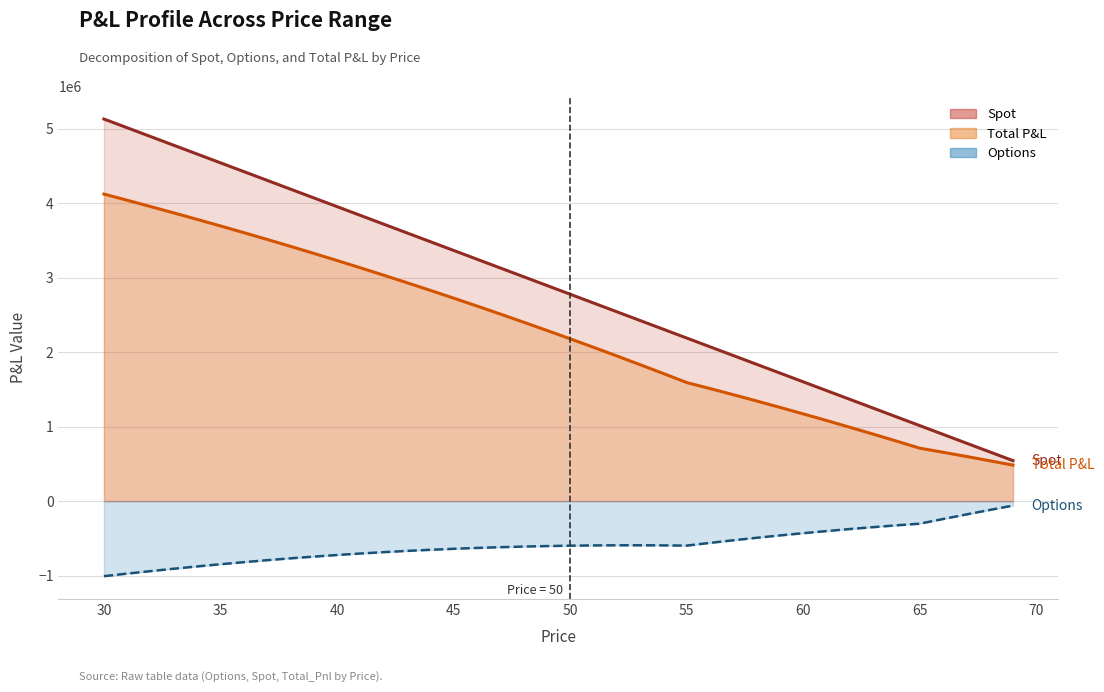

True or false: Options and Spot intersect in this chart.

False